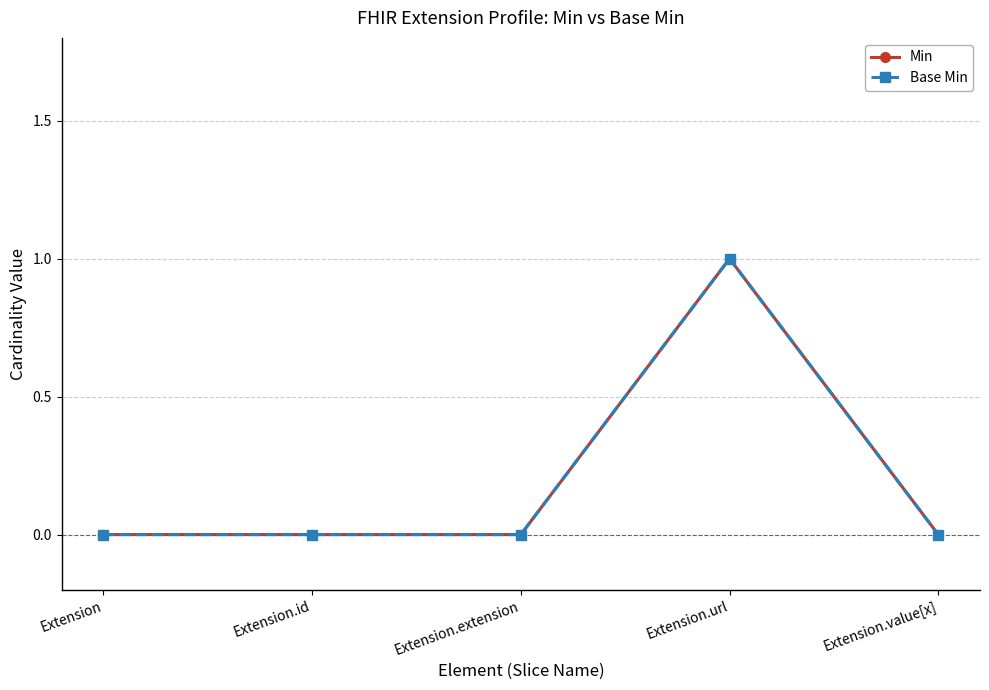

Is this an area chart (filled region under the line)?

No